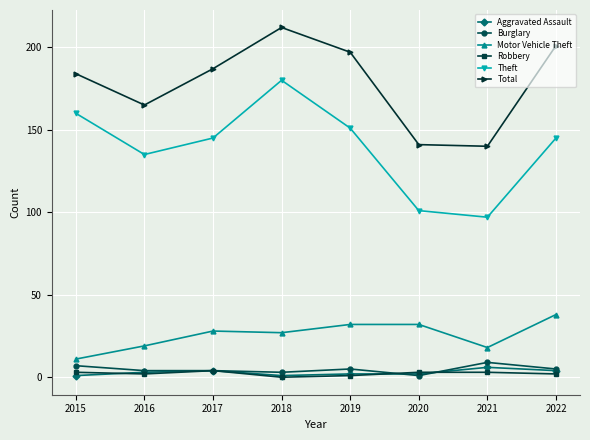

Which series has the widest spread of values?

Theft